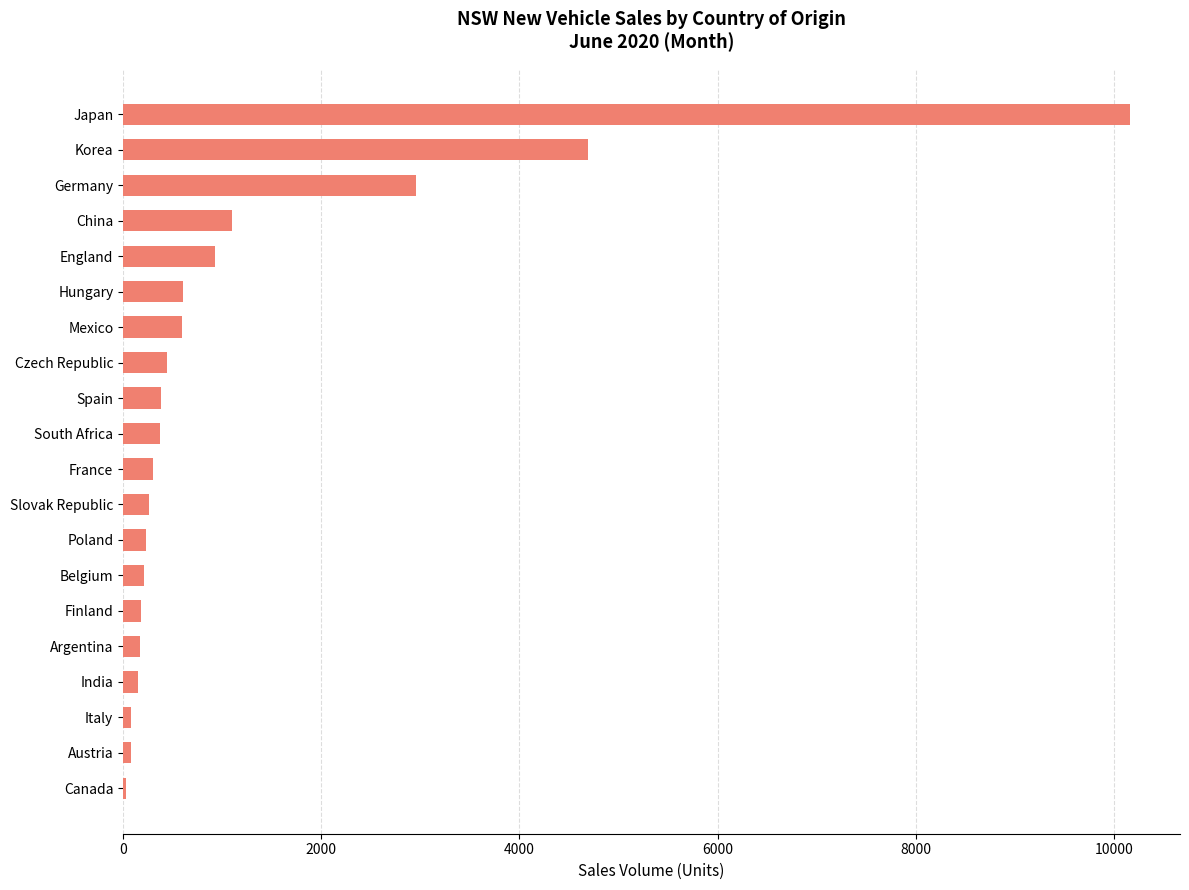

What is the greatest value displayed?

10159